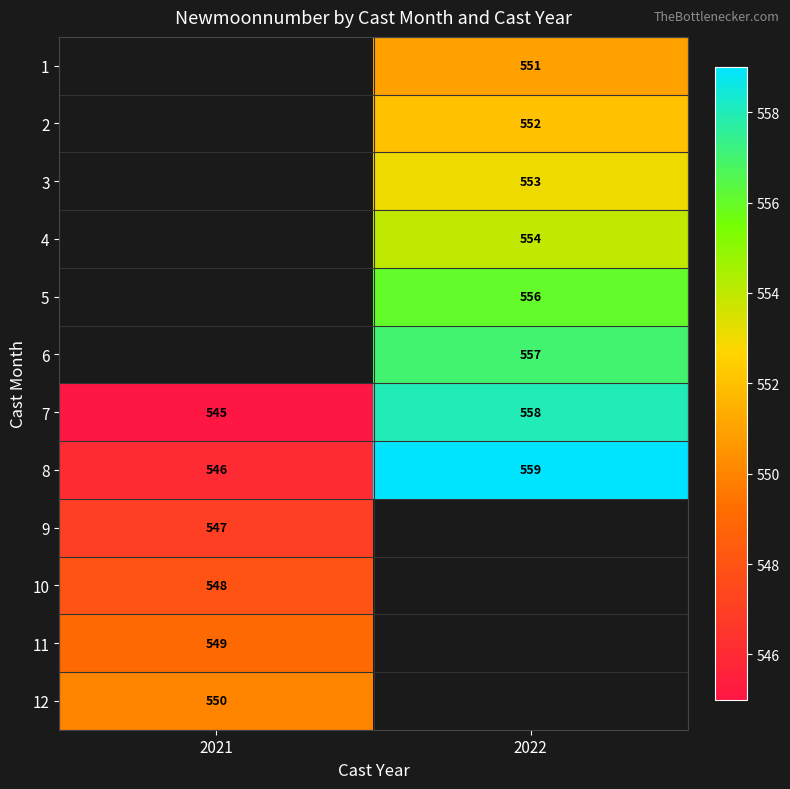

True or false: 12 has a value of 239 at 2021.

False